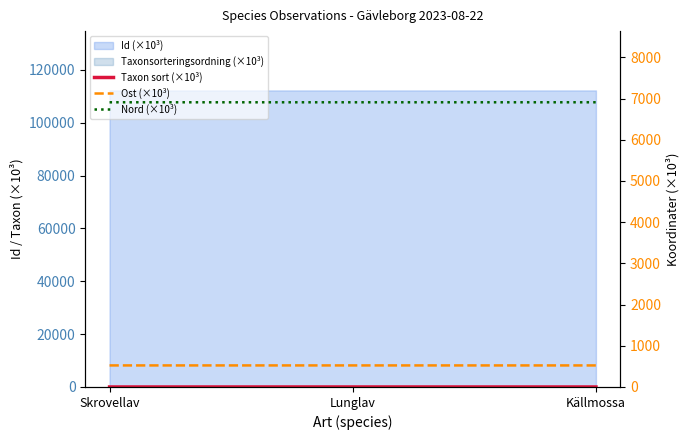

At how many categories does at least one series exceed 4676?

3